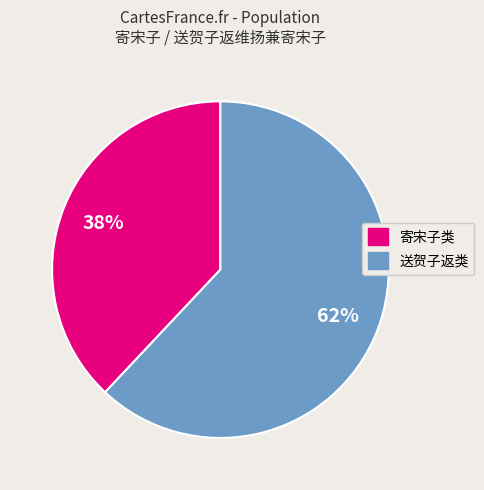

To the nearest percent, what is the difference between the largest and smallest slice percentages?

24%